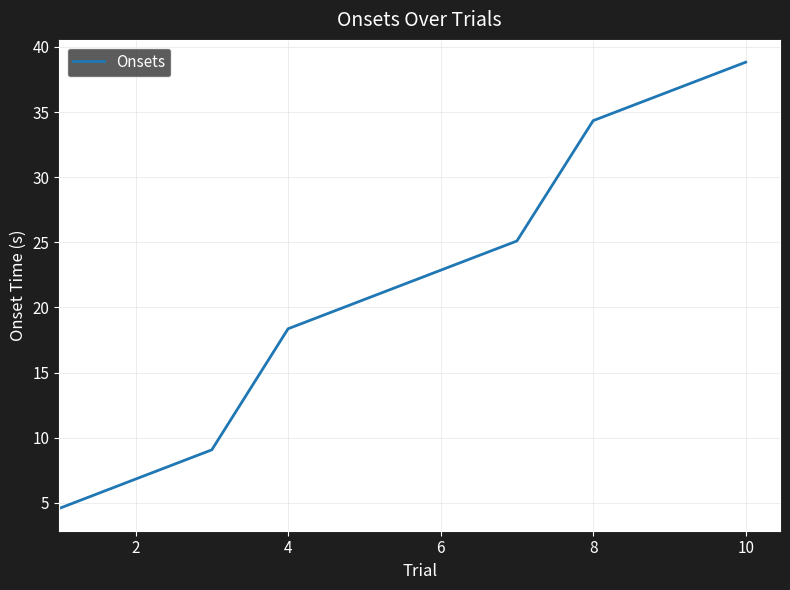

What is the greatest value displayed?

38.8